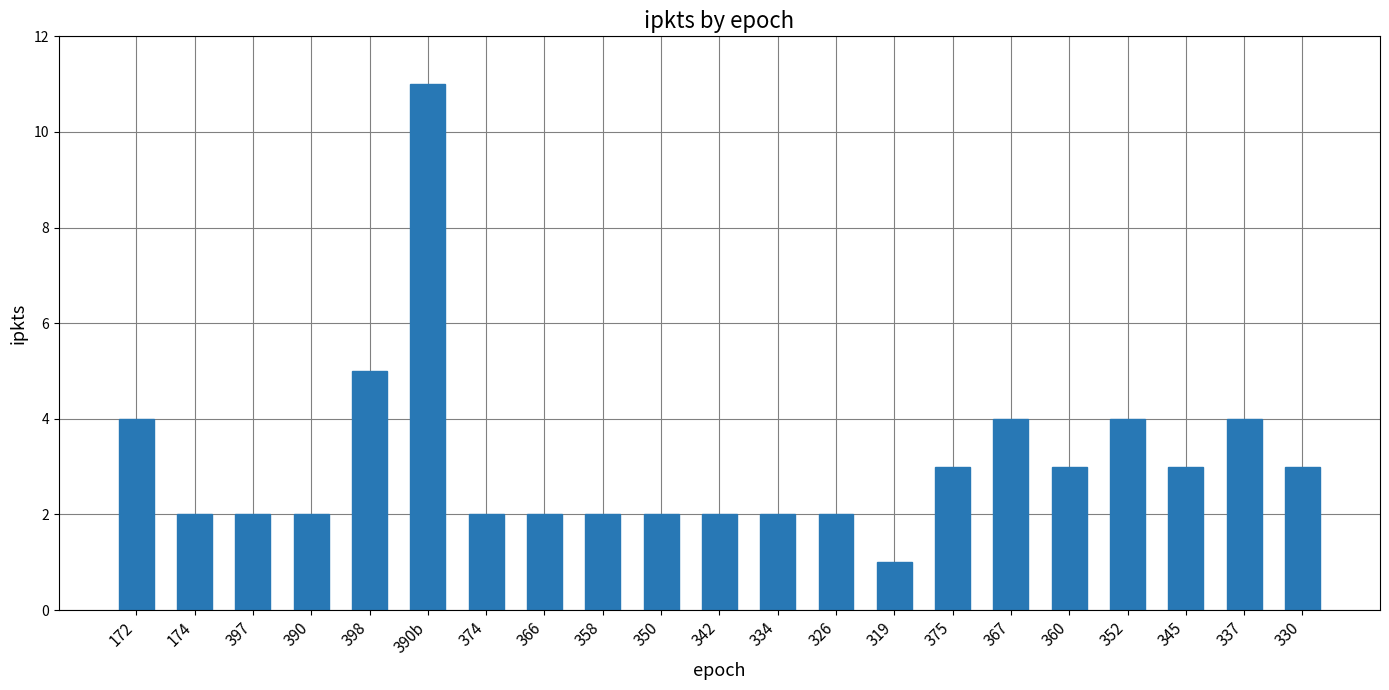

Does the chart contain stacked bars?

No